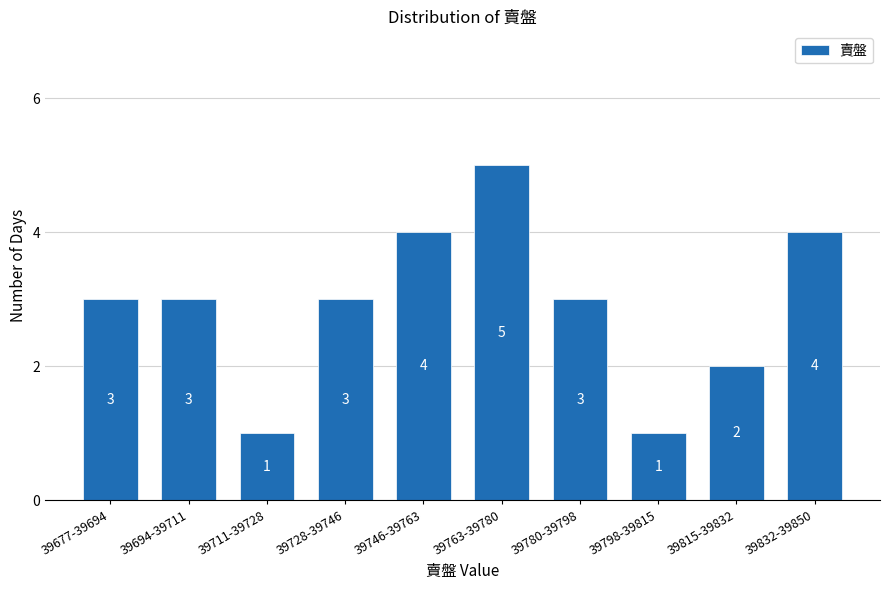

Reading left to right, extract all data points from this chart.

3	3	1	3	4	5	3	1	2	4